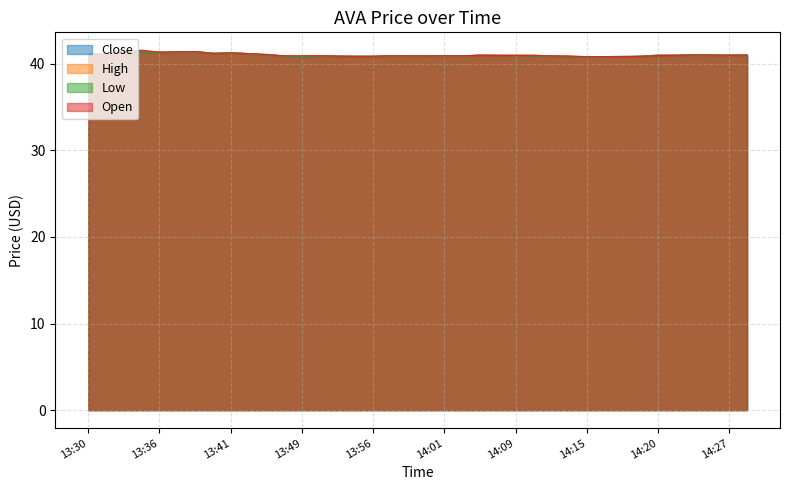

Is the value of High at 14:17 greater than the value of Close at 13:42?

No